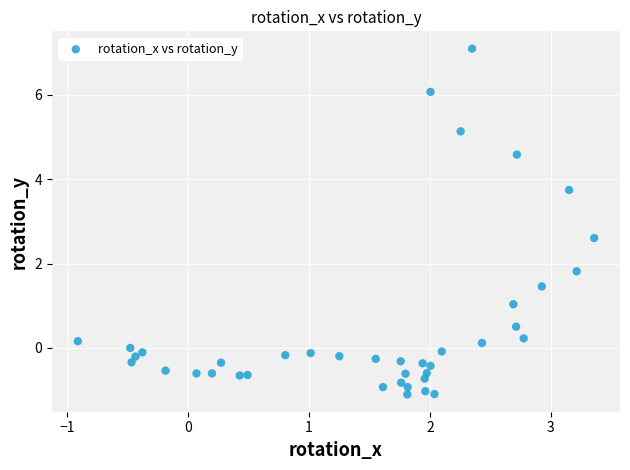

What Y value in the scatter plot is closest to 2?

1.8